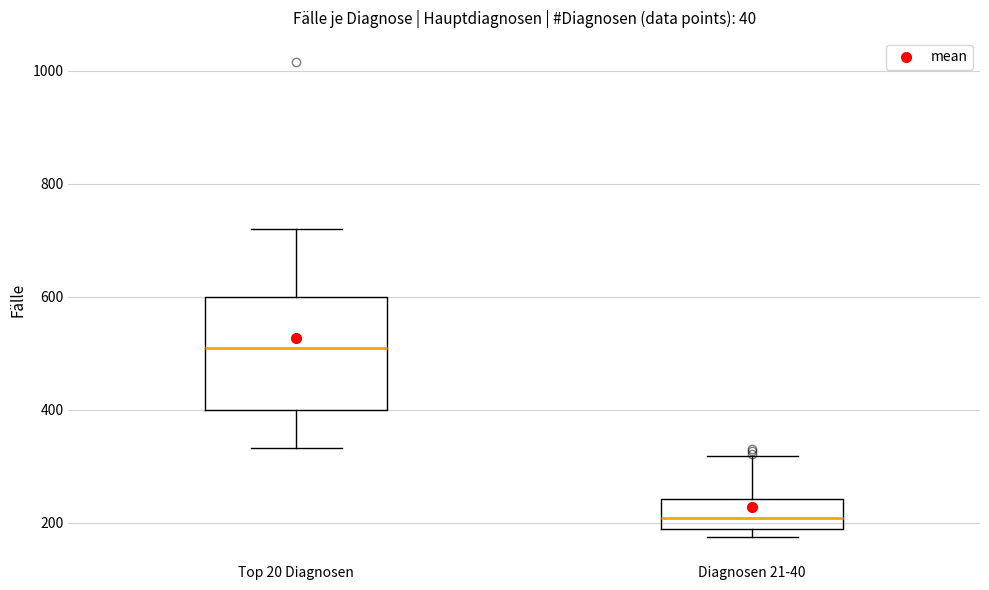

Which box is the tallest, from its lower edge to its upper edge?

Top 20 Diagnosen